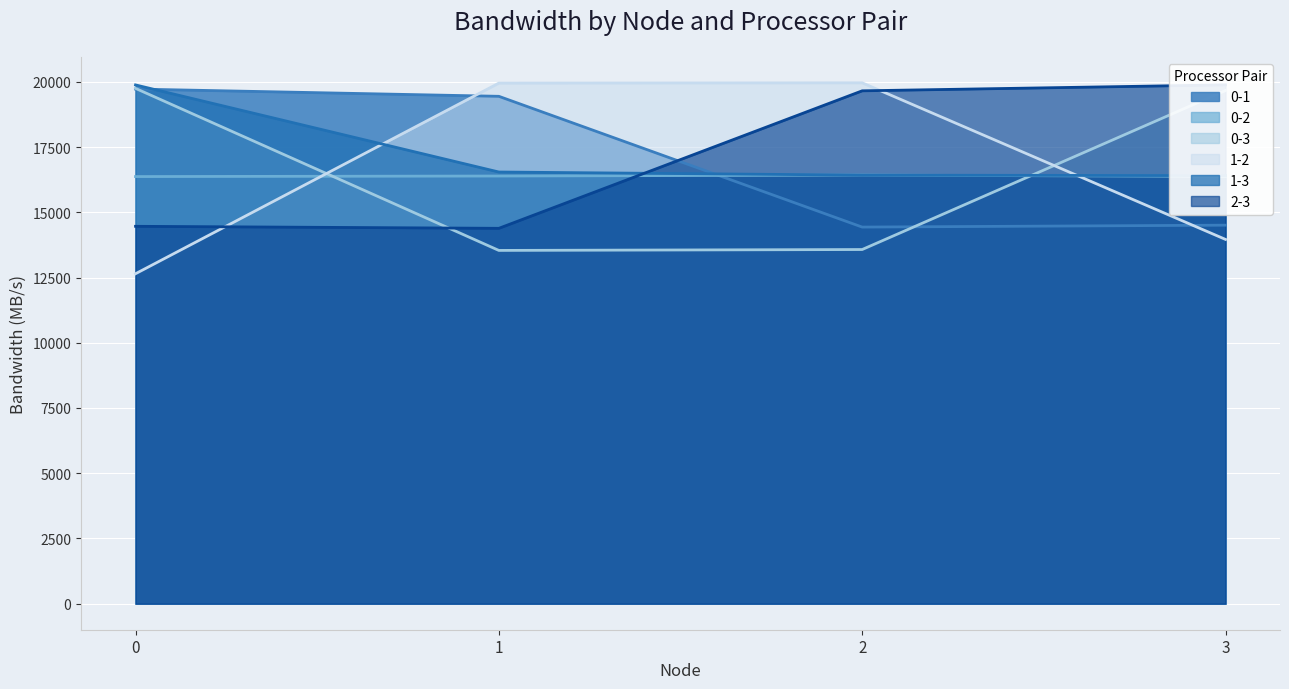

What is the difference between the maximum and minimum values in the 1-3 series?

3475.3